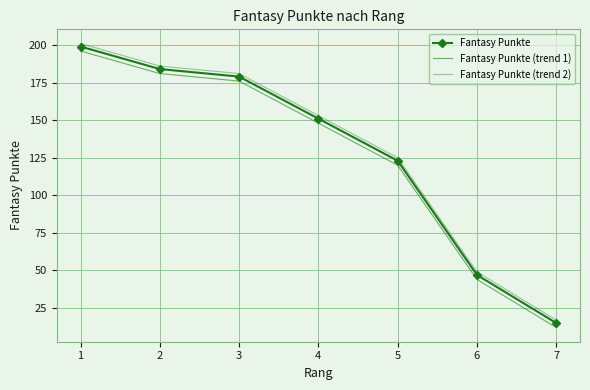

What is the smallest value displayed?

12